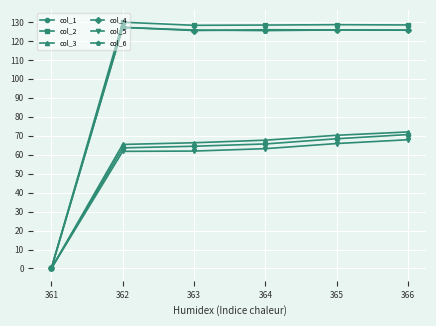

Which series has the largest total across all categories?

col_2